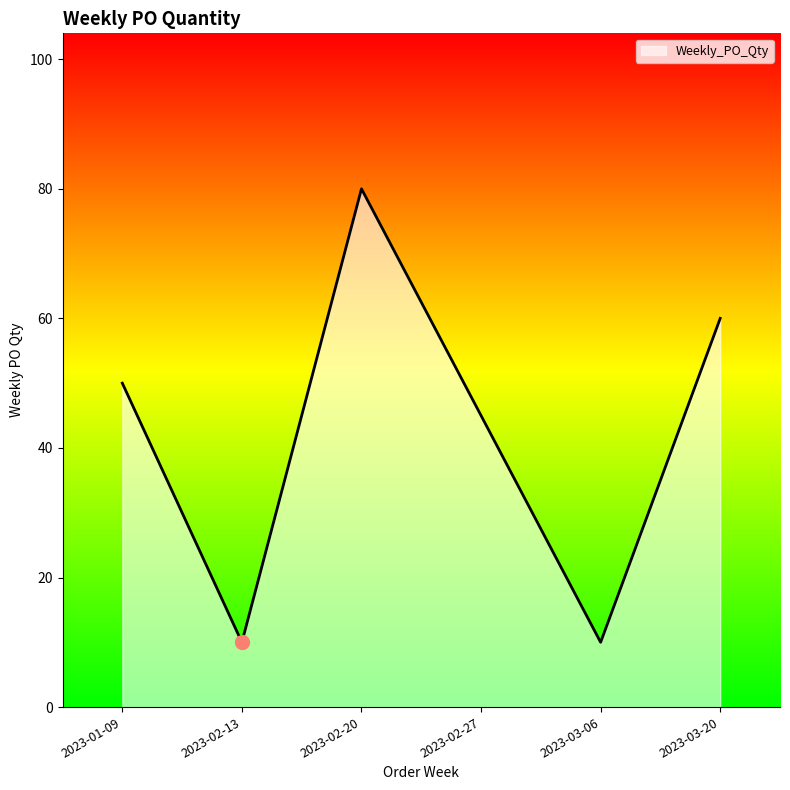

At which label is the value closest to 45?

2023-02-27